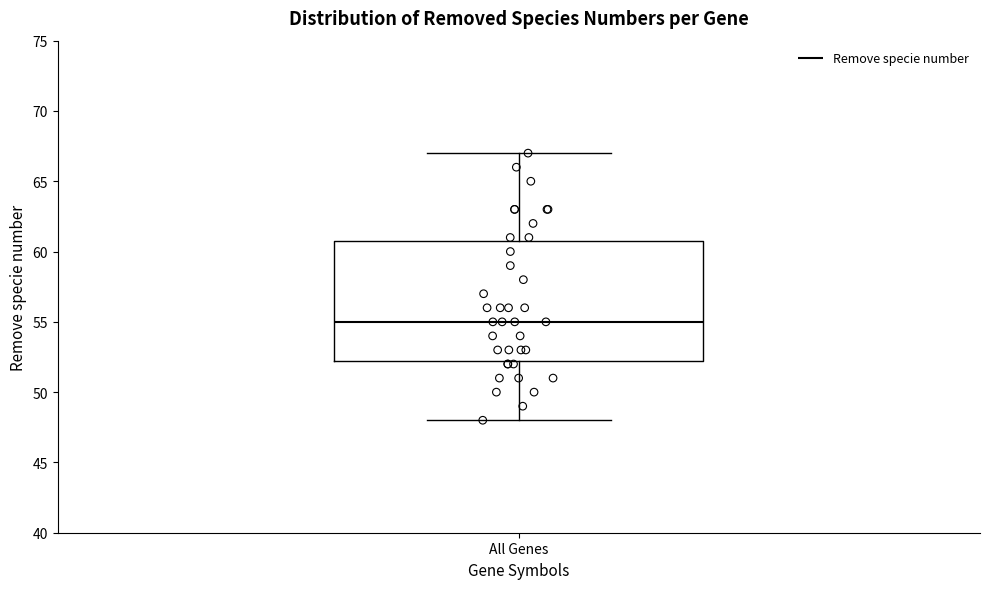

Read this box plot against the y-axis: the position of the median line, the range covered by the box, and the ends of both whiskers. The values are not printed on the chart, so give them approximately, as read against the axis.

median 55.0, box 52.5 to 61.0, whiskers 48.0 to 67.0